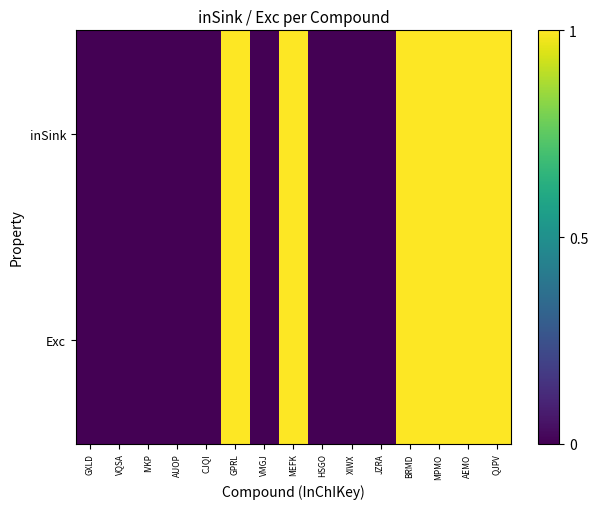

Rank the series at BRMD from lowest to highest value.

inSink, Exc